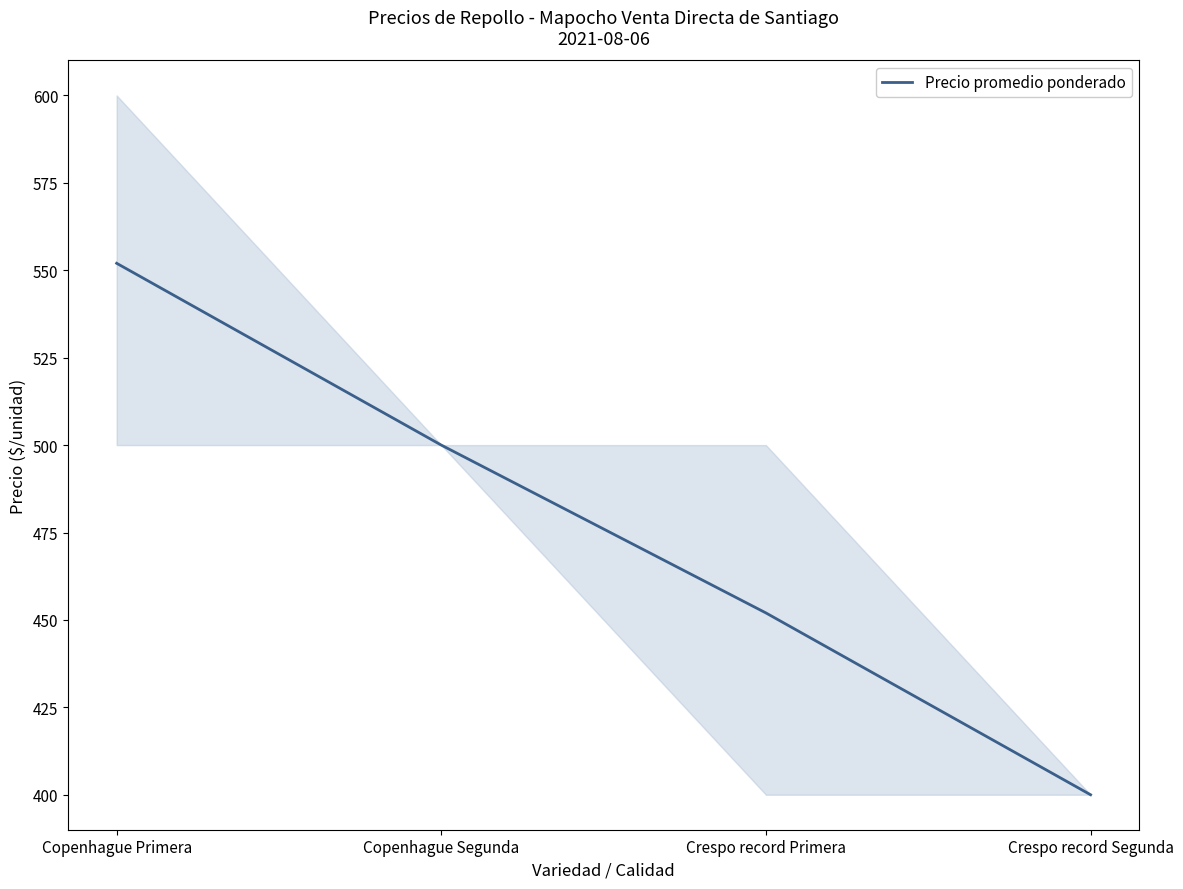

Is it true that the value at Crespo record Primera is 452?

True